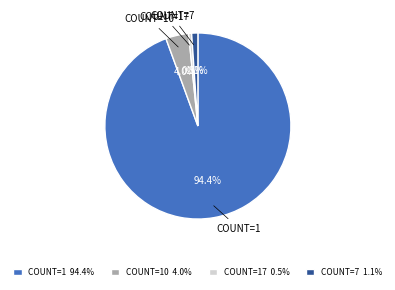

Is there a majority slice in this chart?

Yes